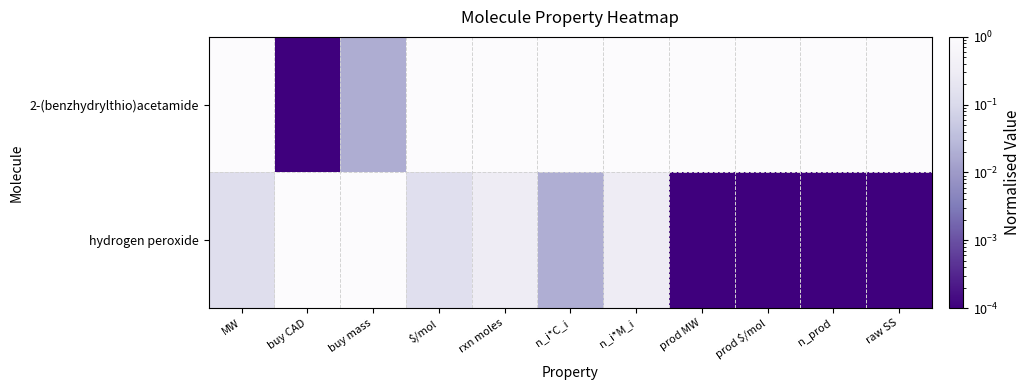

How many data points does each series have?

11